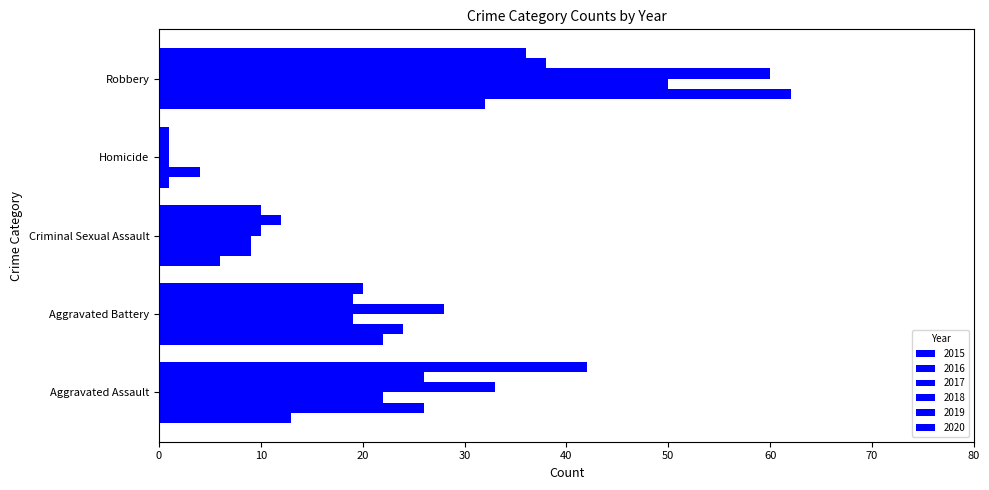

How many categories are shown in the chart?

5